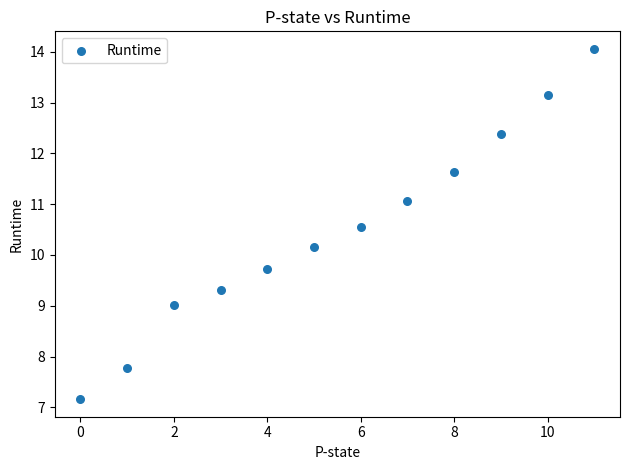

What Y value in the scatter plot is closest to 10?

10.2